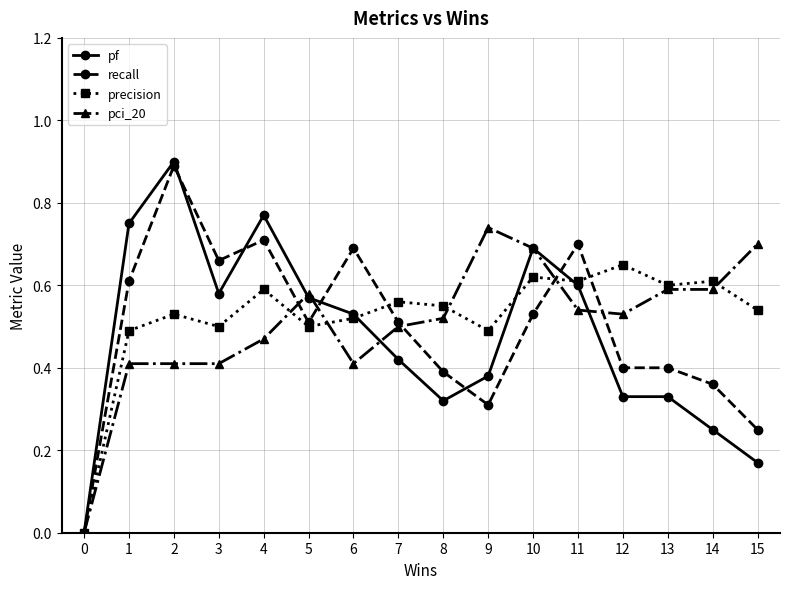

List the series in order of their overall mean, lowest first.

pf, recall, pci_20, precision